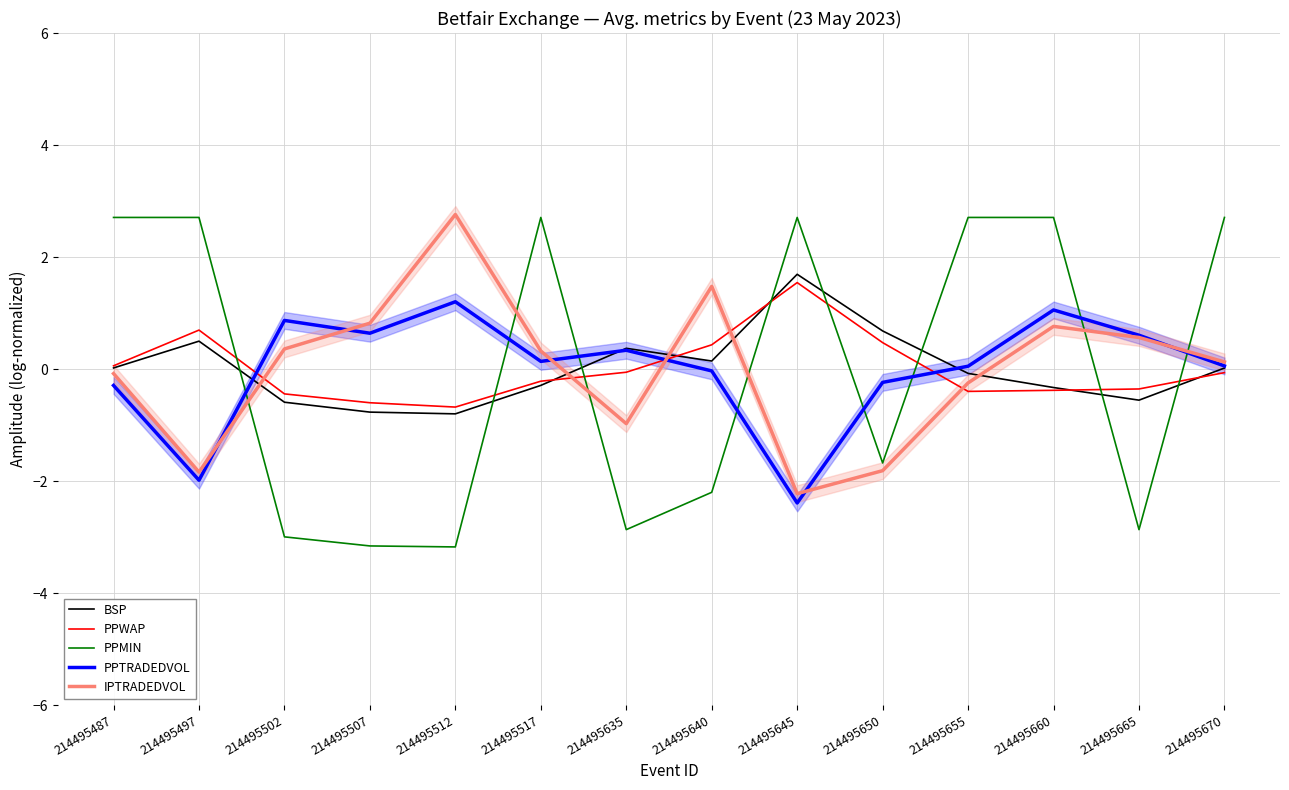

Which label corresponds to the largest value in the chart?

214495512